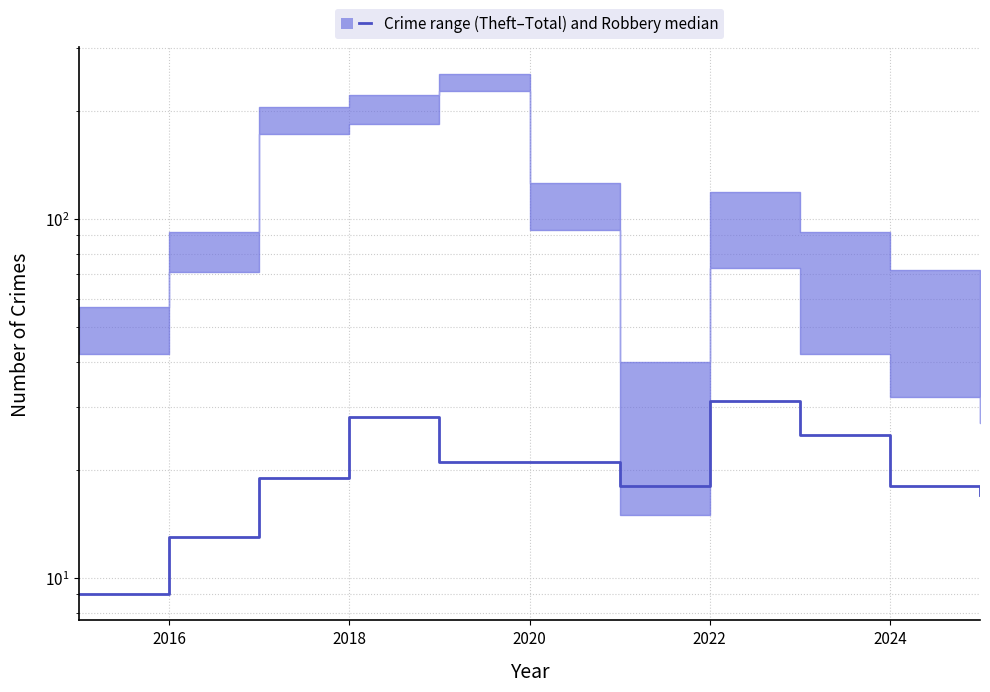

Is this an area chart (filled region under the line)?

No